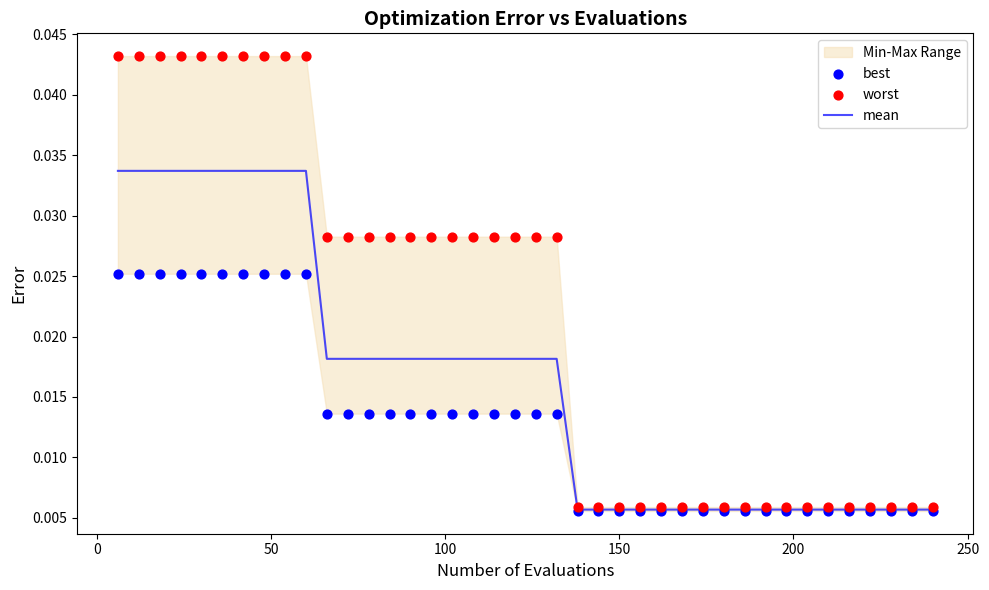

Which series has the largest total across all categories?

worst